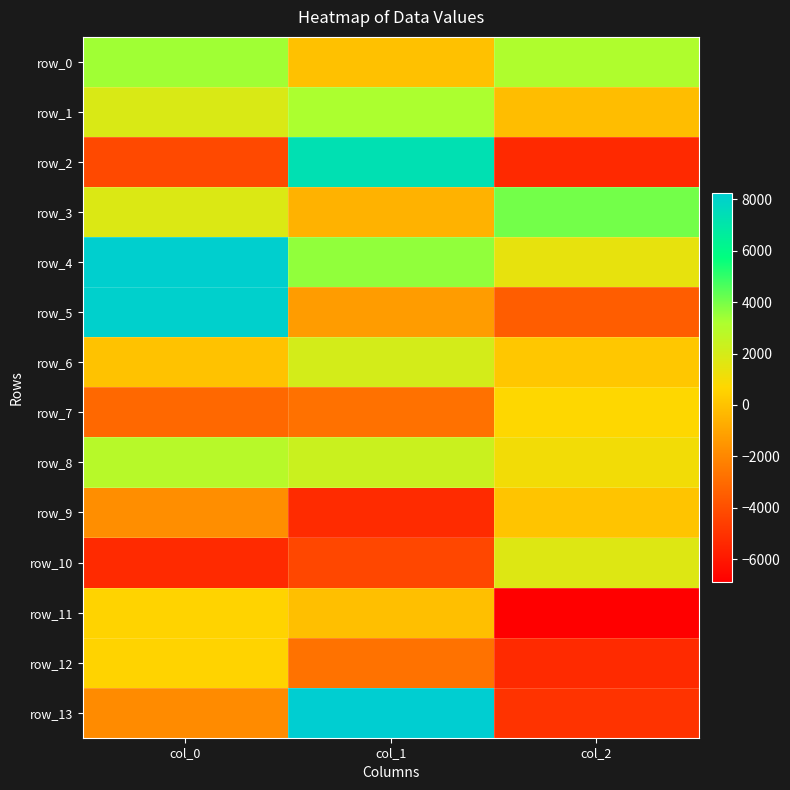

Reading left to right, transcribe all the data shown in this chart.

row_0: col_0=3405.8	col_1=-51.4	col_2=3128.0
row_1: col_0=1813.2	col_1=3224.8	col_2=-190.1
row_2: col_0=-4199.8	col_1=7292.3	col_2=-5375.7
row_3: col_0=1765.3	col_1=-556.0	col_2=4032.2
row_4: col_0=8155.0	col_1=3610.4	col_2=1406.1
row_5: col_0=8087.9	col_1=-1285.5	col_2=-3510.2
row_6: col_0=-14.8	col_1=2037.9	col_2=177.7
row_7: col_0=-3094.5	col_1=-2804.4	col_2=693.0
row_8: col_0=2890.1	col_1=2320.6	col_2=1065.6
row_9: col_0=-1741.3	col_1=-5278.3	col_2=47.9
row_10: col_0=-5295.9	col_1=-4262.5	col_2=1710.7
row_11: col_0=568.5	col_1=-88.1	col_2=-6889.6
row_12: col_0=557.4	col_1=-2736.3	col_2=-5313.4
row_13: col_0=-1838.1	col_1=8260.5	col_2=-4991.1